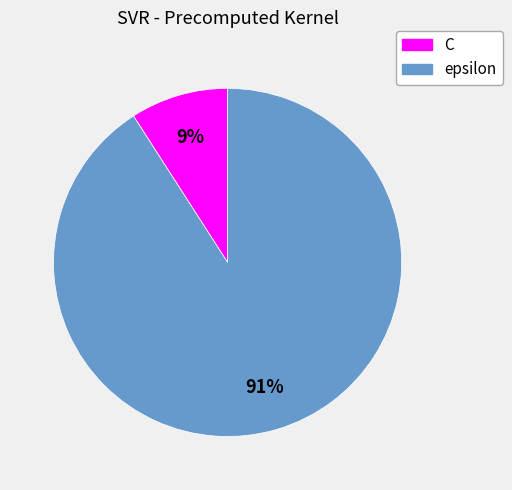

Does C represent more than half of the total?

No